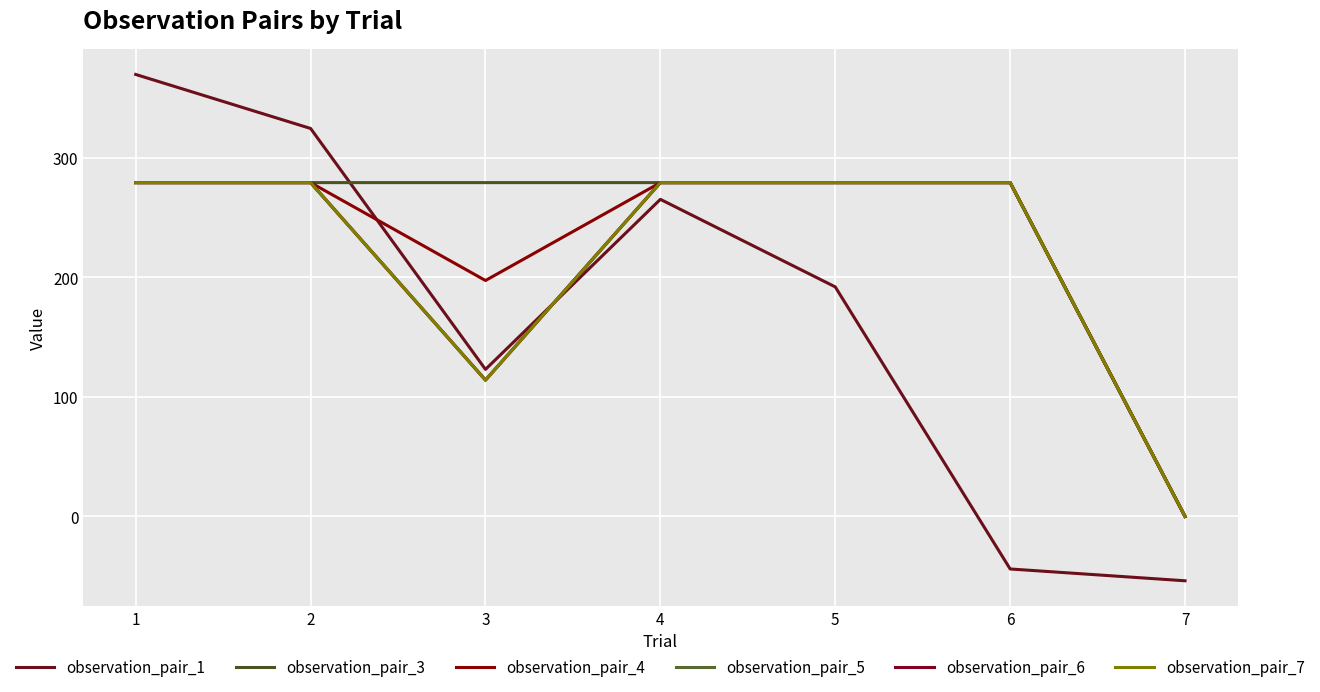

Is this an area chart (filled region under the line)?

No